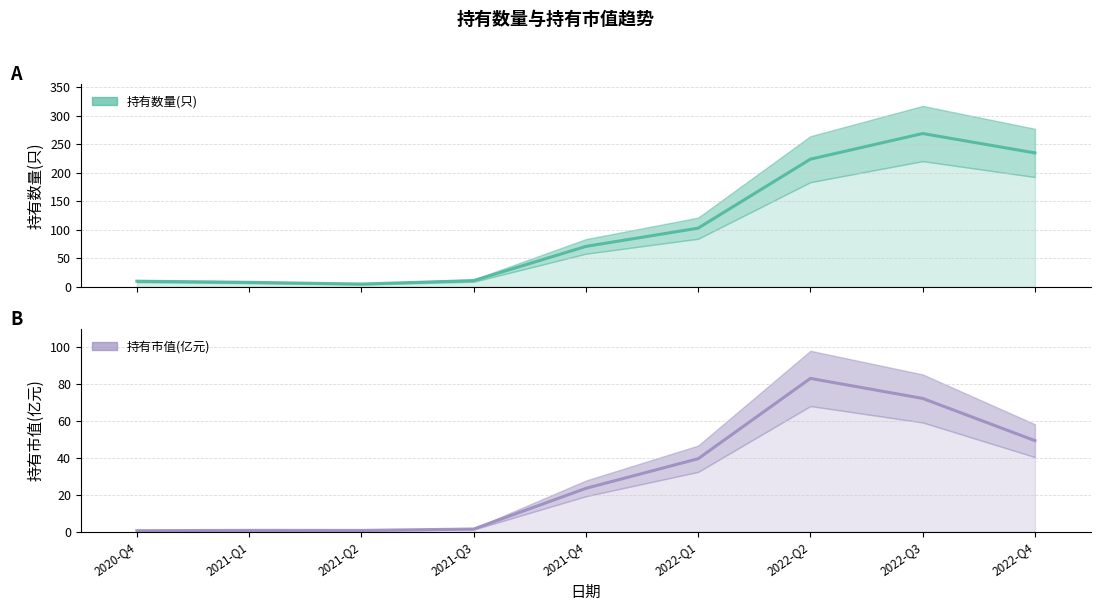

What is the approximate value of 持有市值(亿元) at 2022-Q2?

83.0